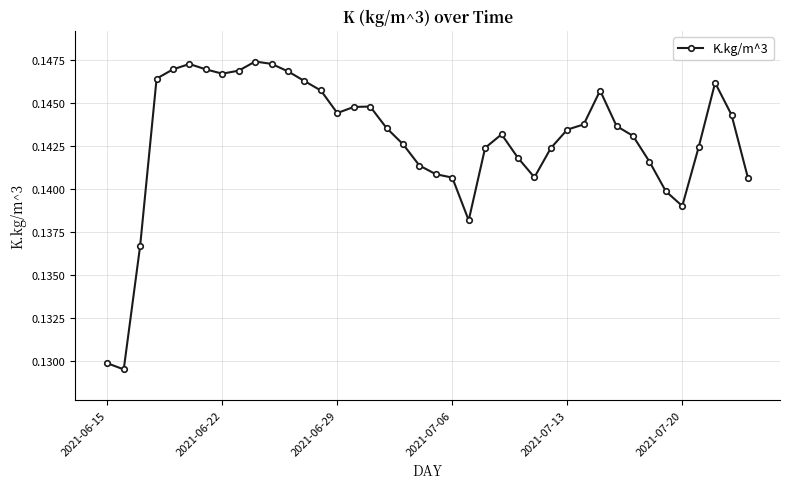

How many values are between 0 and 1?

40